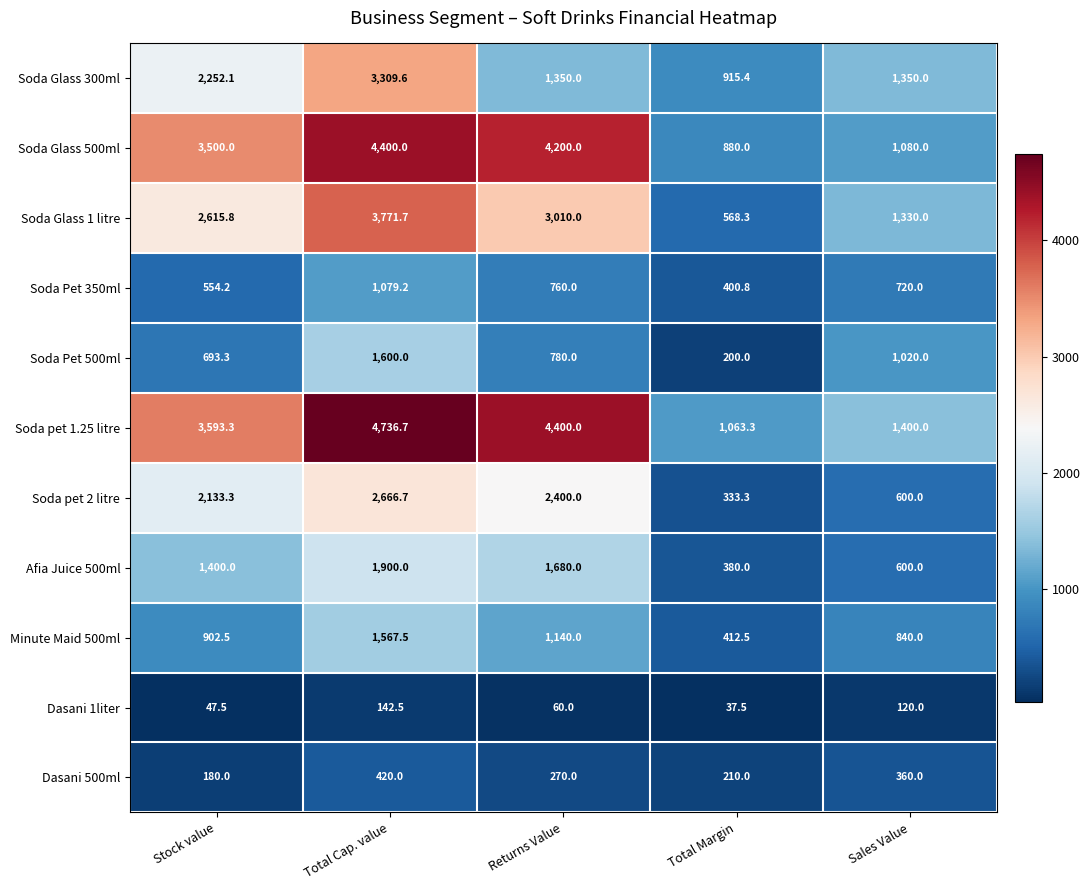

List the labels in order of Dasani 500ml value, smallest first.

Stock value, Total Margin, Returns Value, Sales Value, Total Cap. value